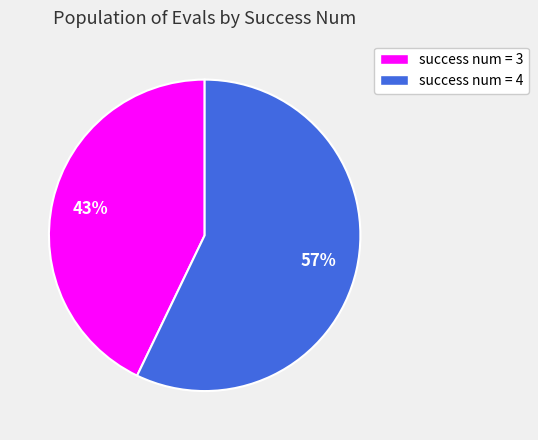

Rank the categories by value from highest to lowest.

success num = 4, success num = 3